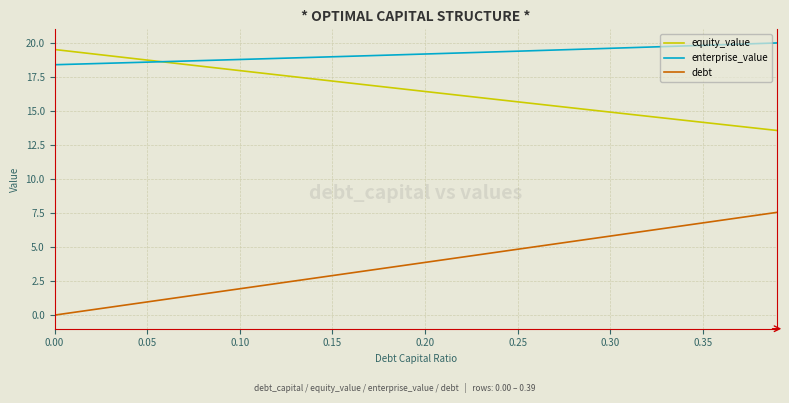

List the series in order of their overall mean, highest first.

enterprise_value, equity_value, debt